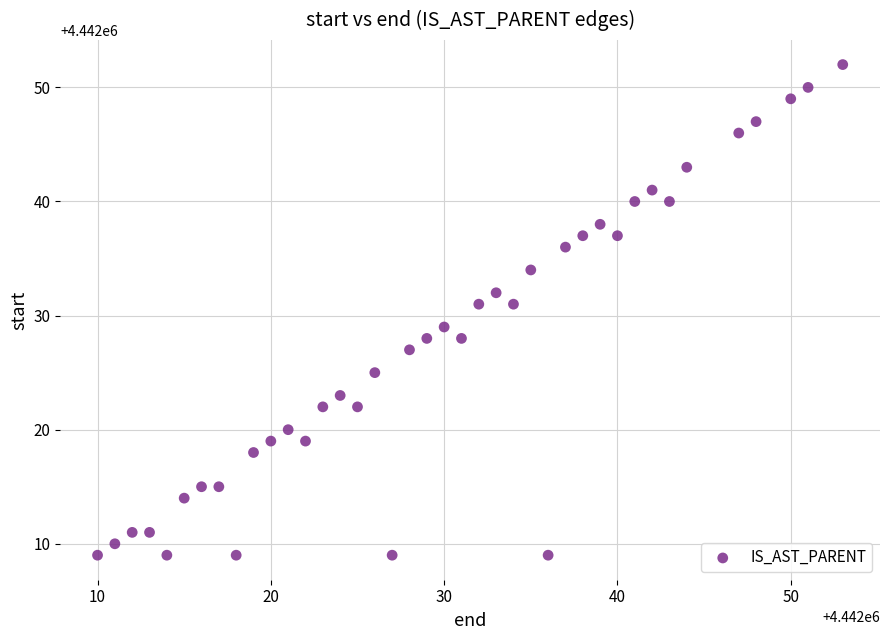

What is the range of X values (max minus min)?

43